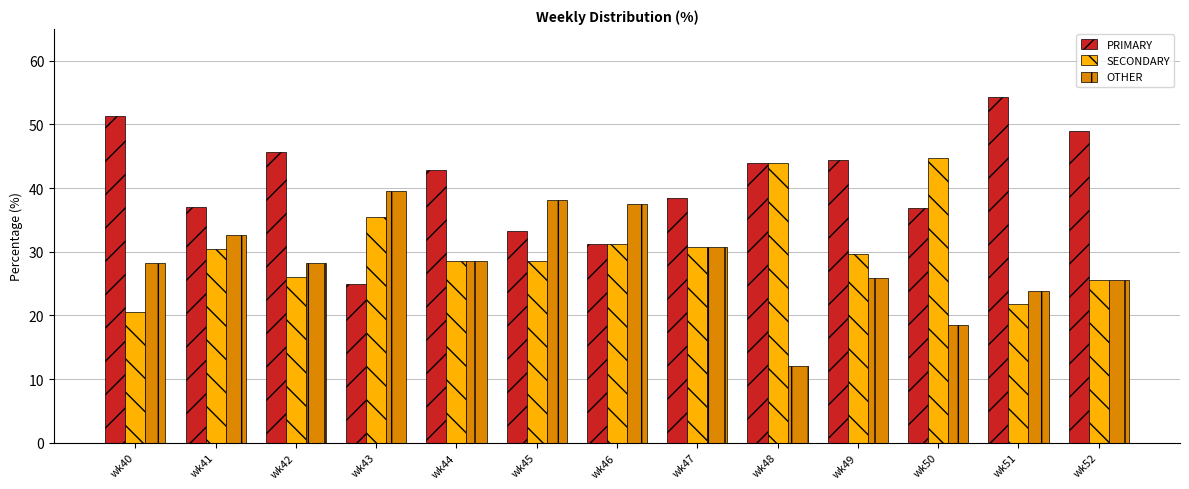

What is the maximum value for PRIMARY?

54.3